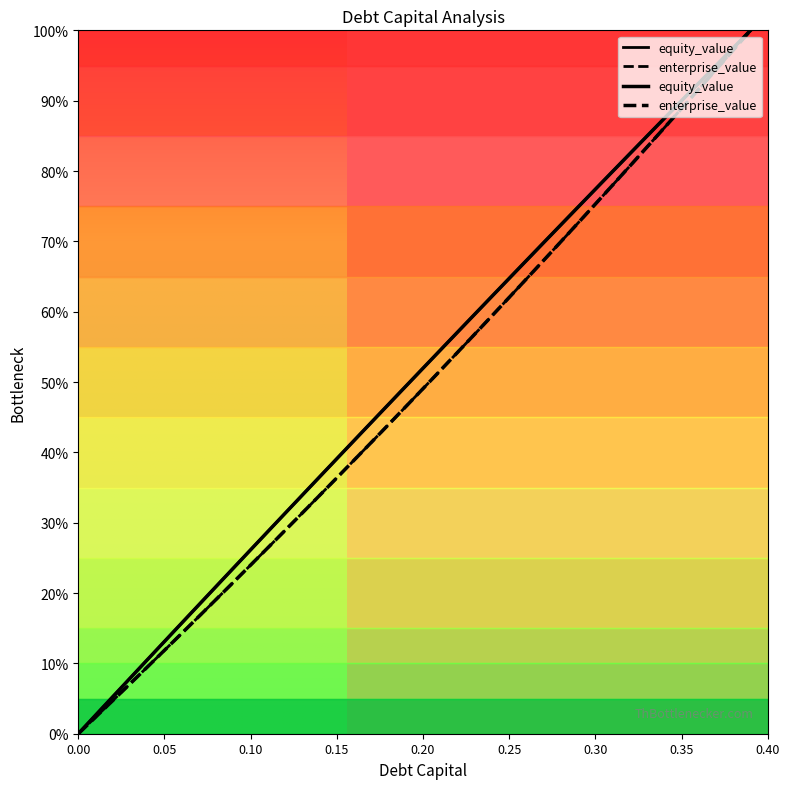

What value does the cost_capital series have at 0.11?

28.7